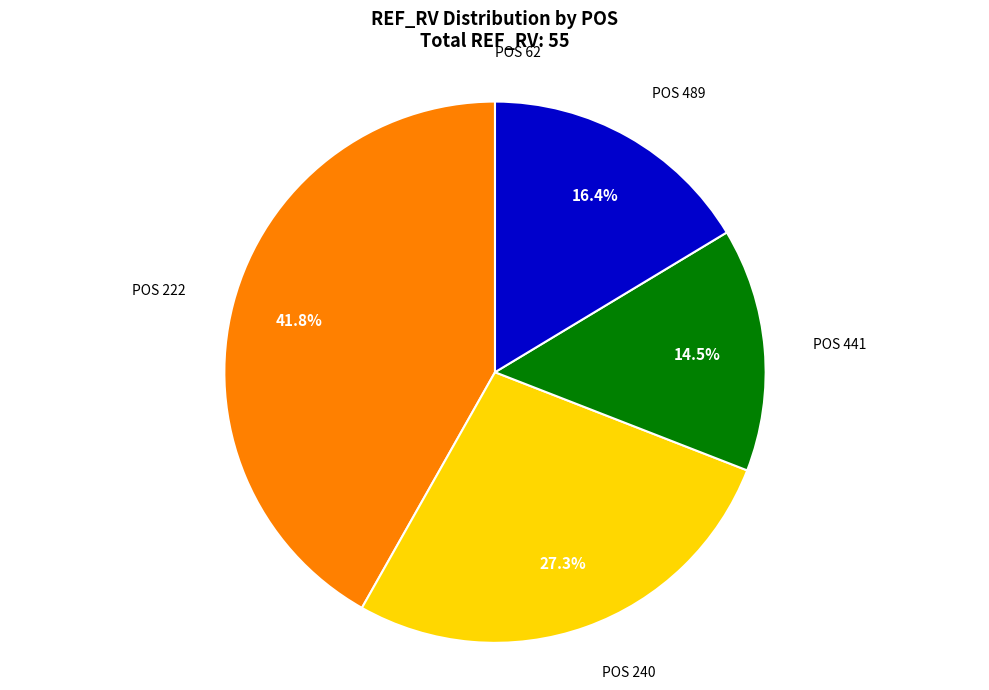

To the nearest percent, what is the average slice percentage?

20%